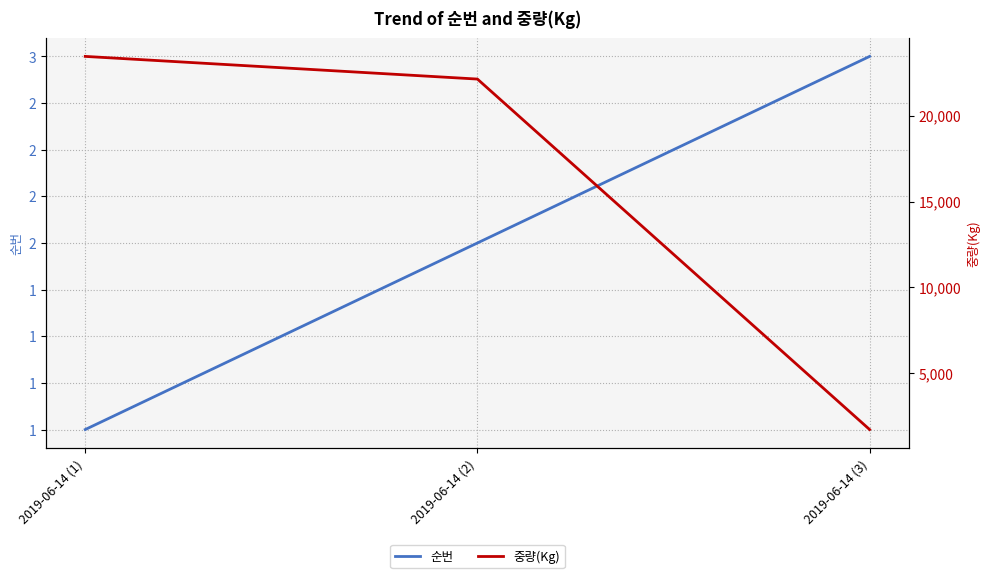

How many categories are shown in the chart?

3